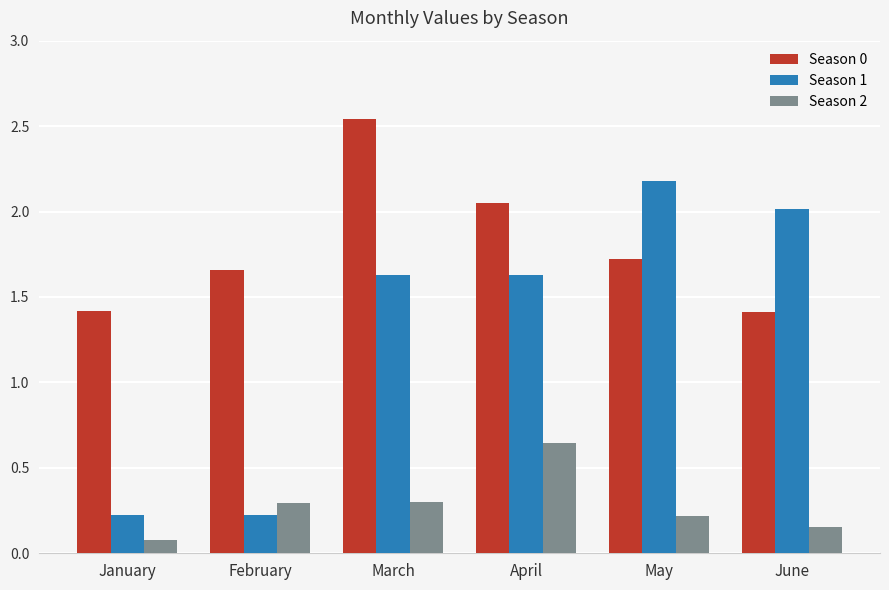

How many categories are shown in the chart?

6